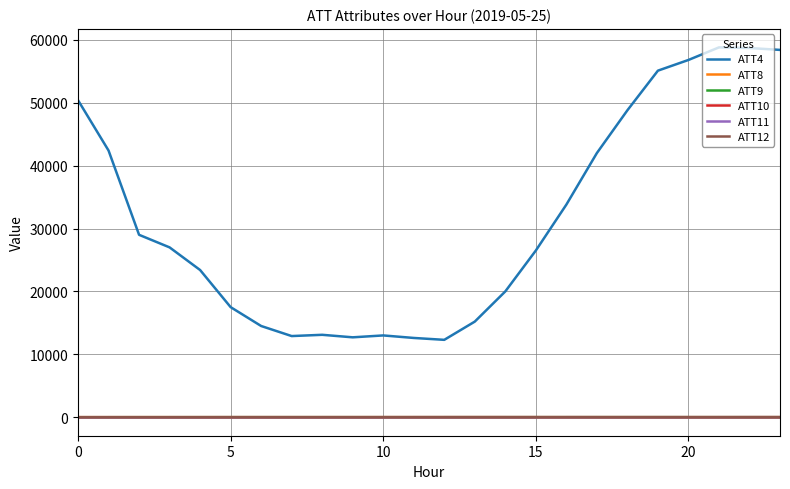

What is the greatest value displayed?

58800.0